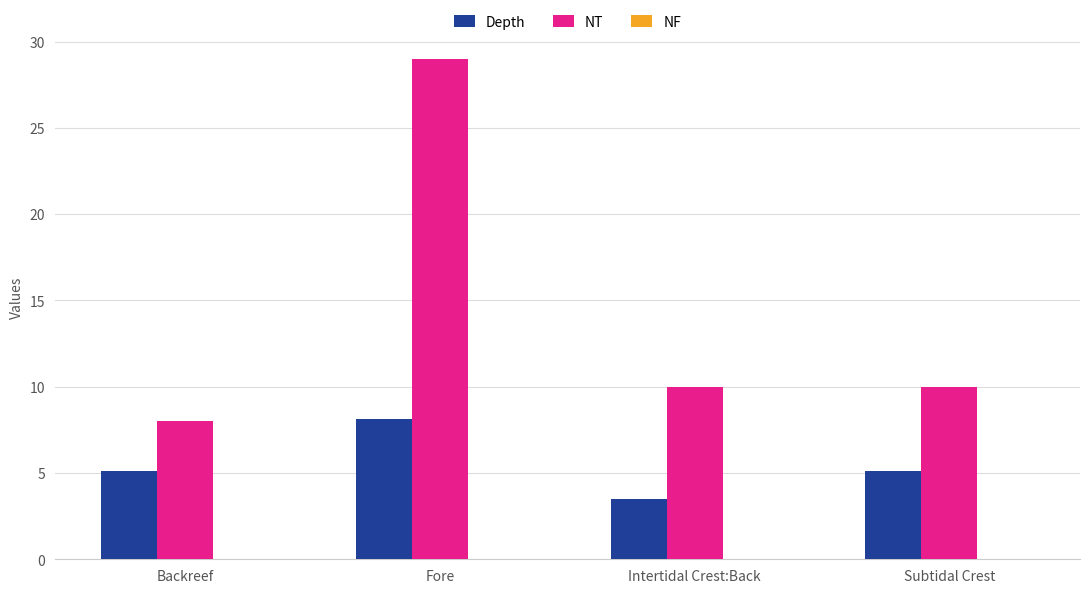

The NT series shows 8.0 at Backreef. True or false?

True